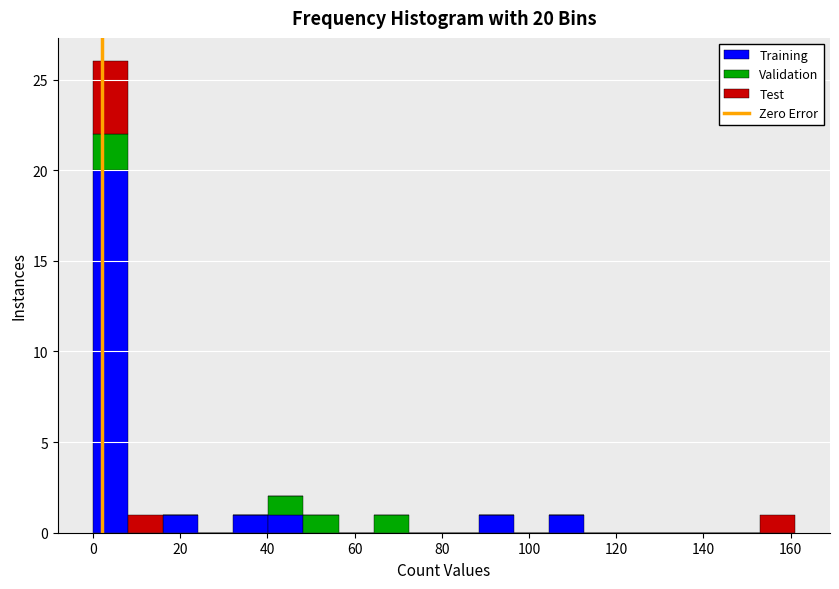

Which range on the x-axis has the tallest stacked bar (by total height)?

0 to 8